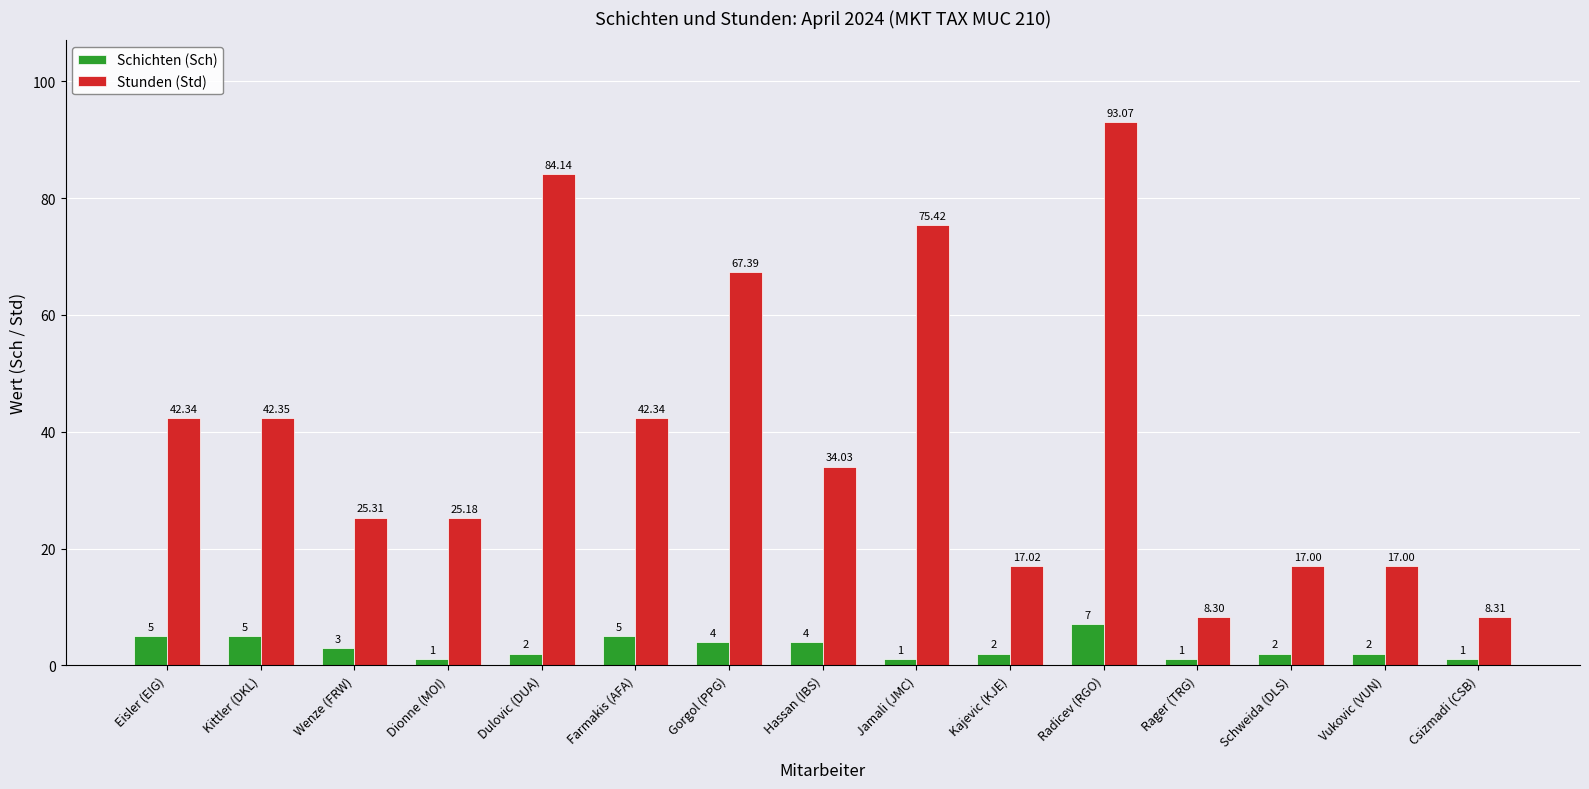

What is the greatest value displayed?

93.1